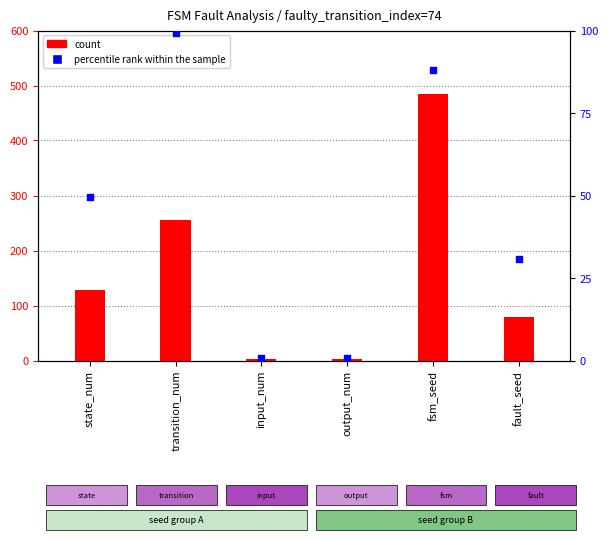

Which series has the largest Y range (max minus min)?

count